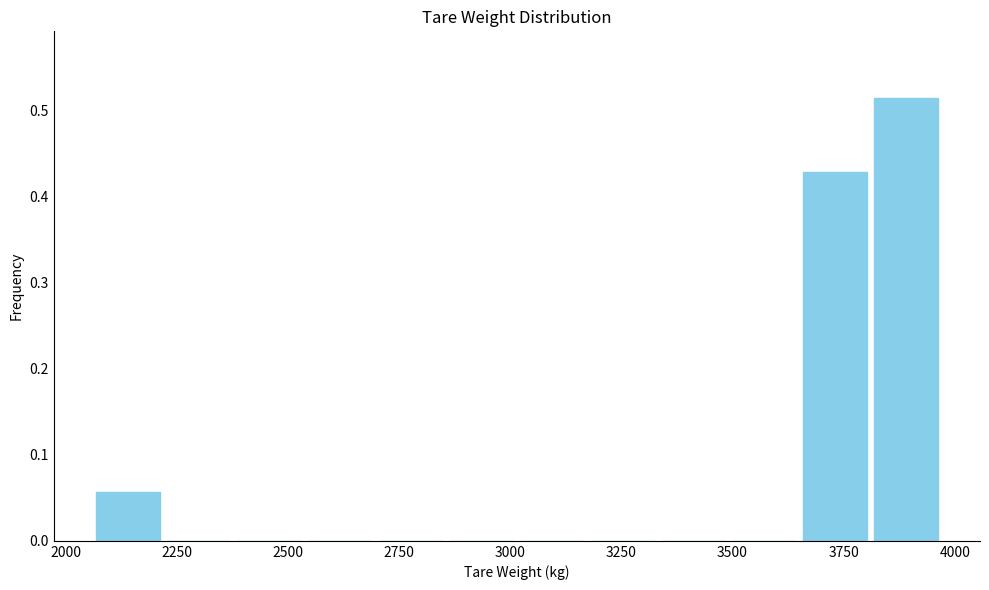

Read against the x-axis, roughly where is the centre of the tallest bar?

3900